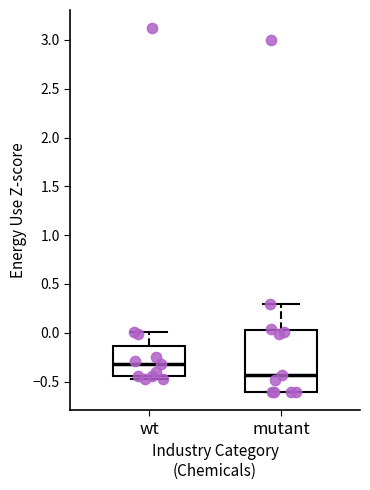

Which box has the lowest median line?

mutant